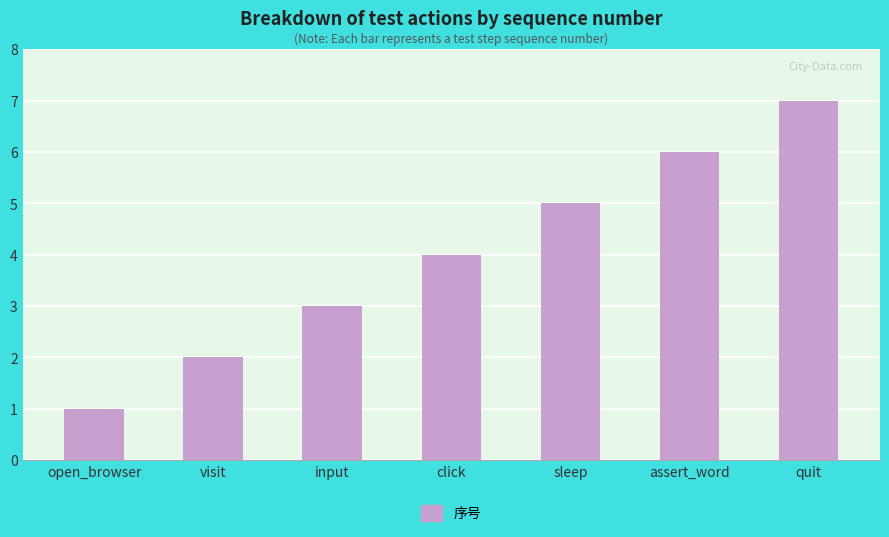

Reading left to right, what are all the values shown in this chart?

open_browser=1	visit=2	input=3	click=4	sleep=5	assert_word=6	quit=7